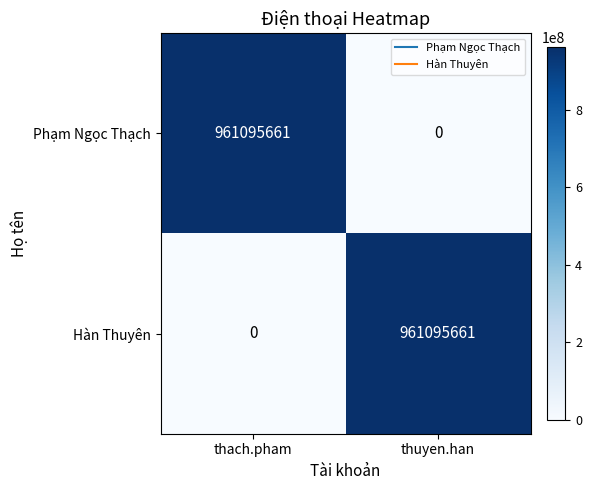

What is the total value across all series at thuyen.han?

961095661